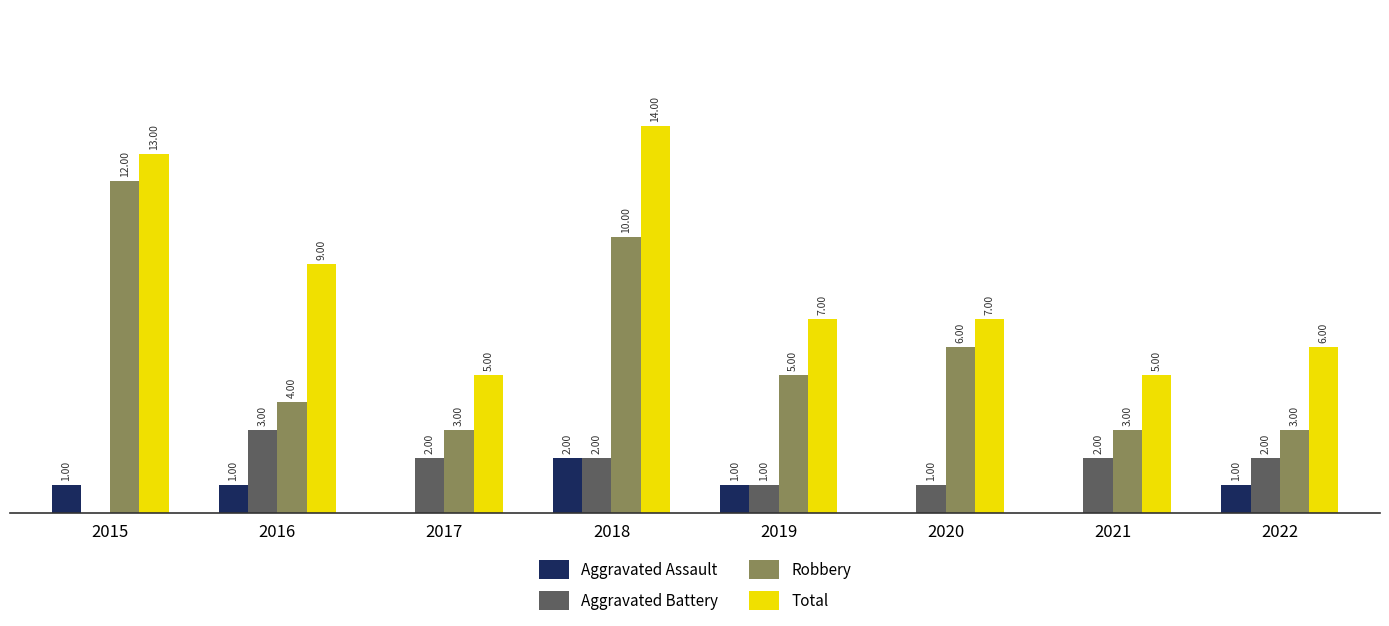

Which series has the largest total across all categories?

Total